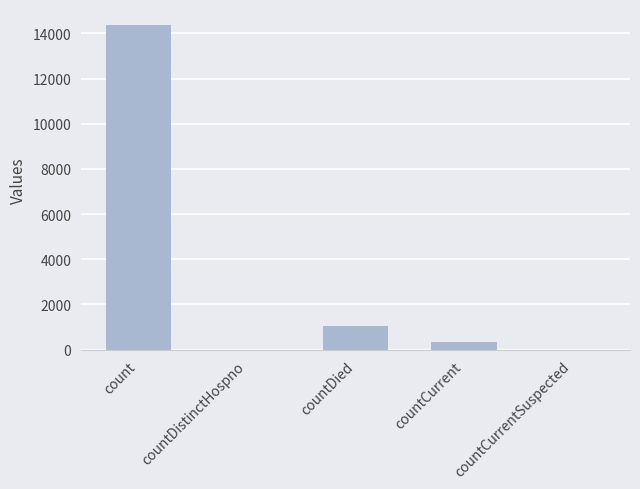

How many data points does each series have?

5